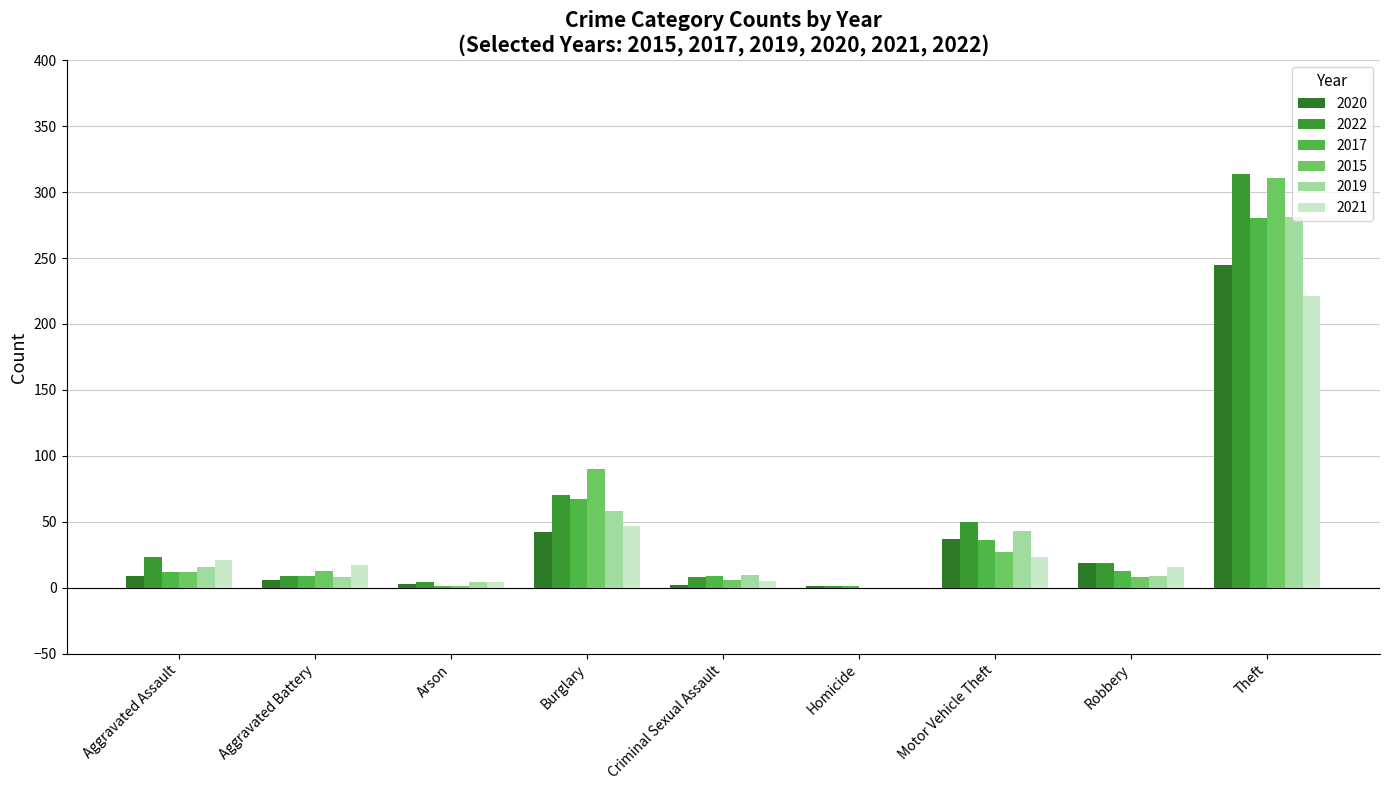

How many groups of bars are there?

9